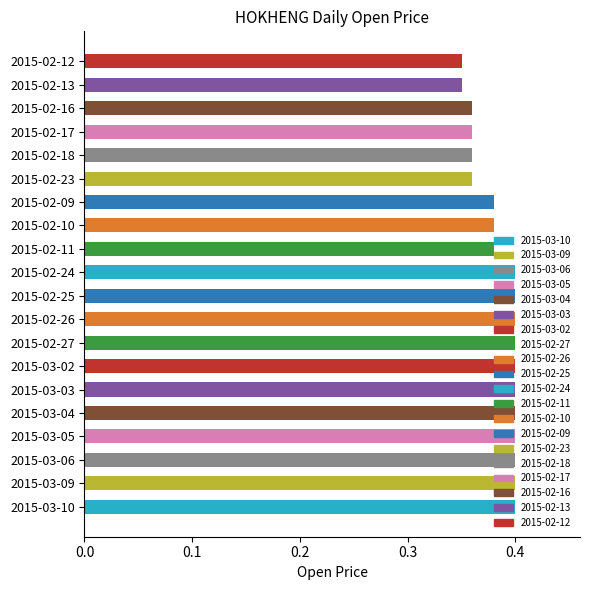

The value at 2015-03-03 is 0.1. True or false?

False